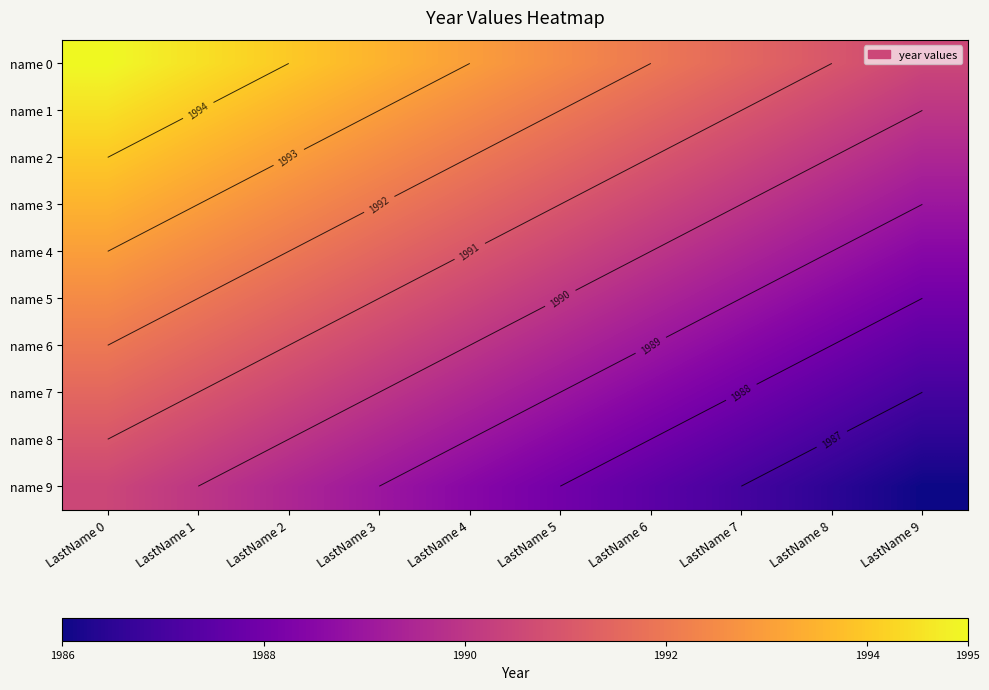

What is the difference between the maximum and minimum values in the name 8 series?

4.5